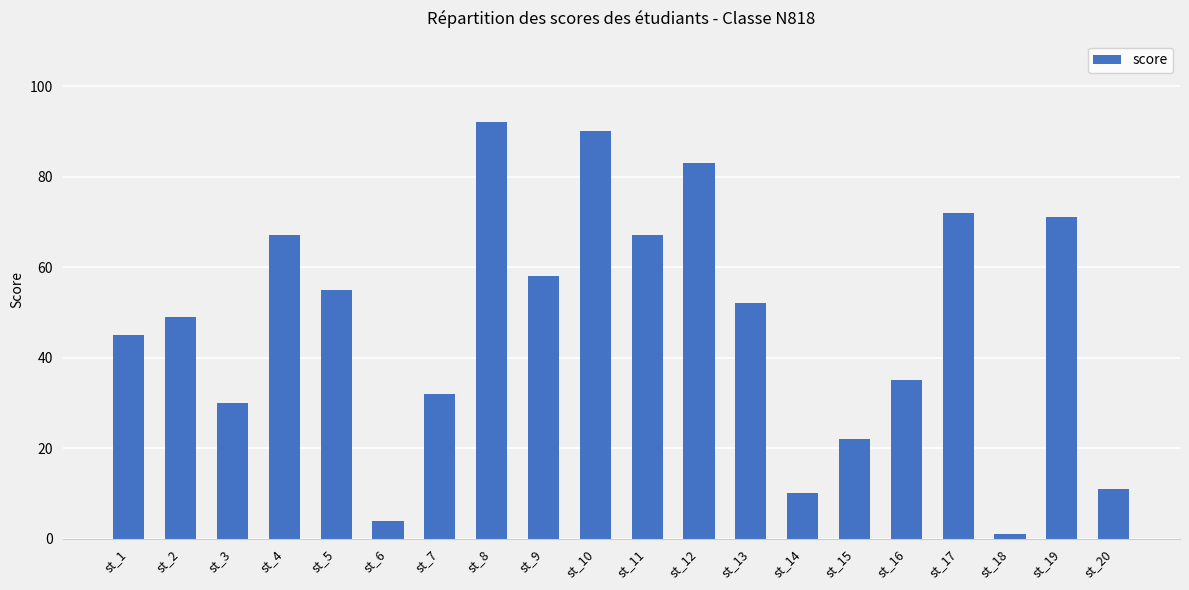

What is the average value?

47